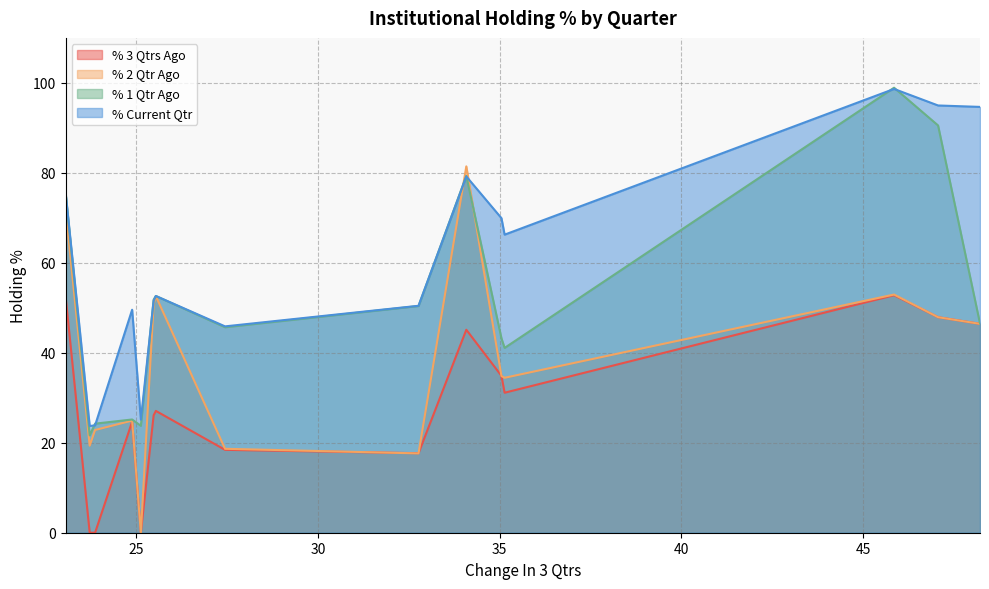

The value of % 1 Qtr Ago at SHANTI is 124.5. True or false?

False